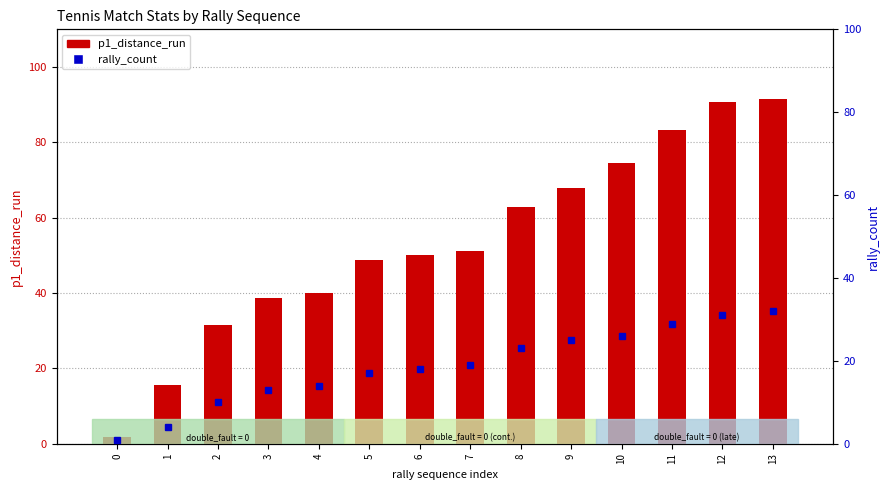

At which label is rally_count closest to 16?

5